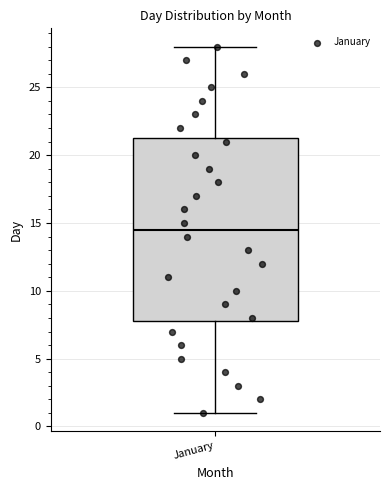

Read this box plot against the y-axis: the position of the median line, the range covered by the box, and the ends of both whiskers. The values are not printed on the chart, so give them approximately, as read against the axis.

median 14.5, box 8.0 to 21.5, whiskers 1.0 to 28.0